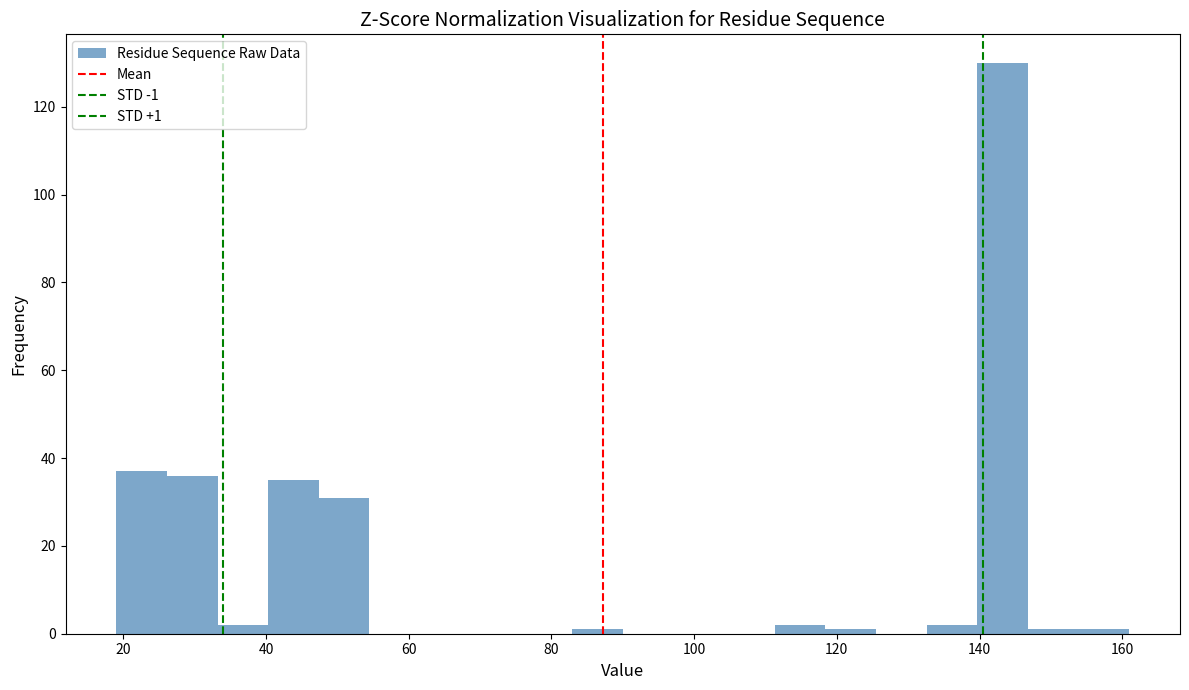

Around what value on the x-axis is the tallest bar? Give the approximate position of its centre, as read against the axis.

144